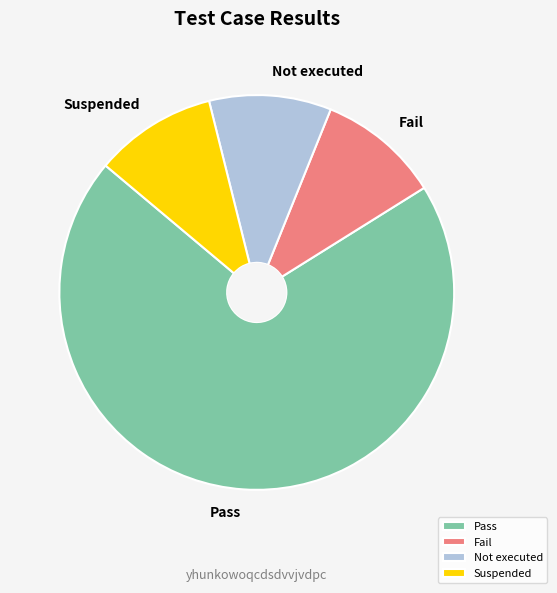

Which slice is the largest?

Pass